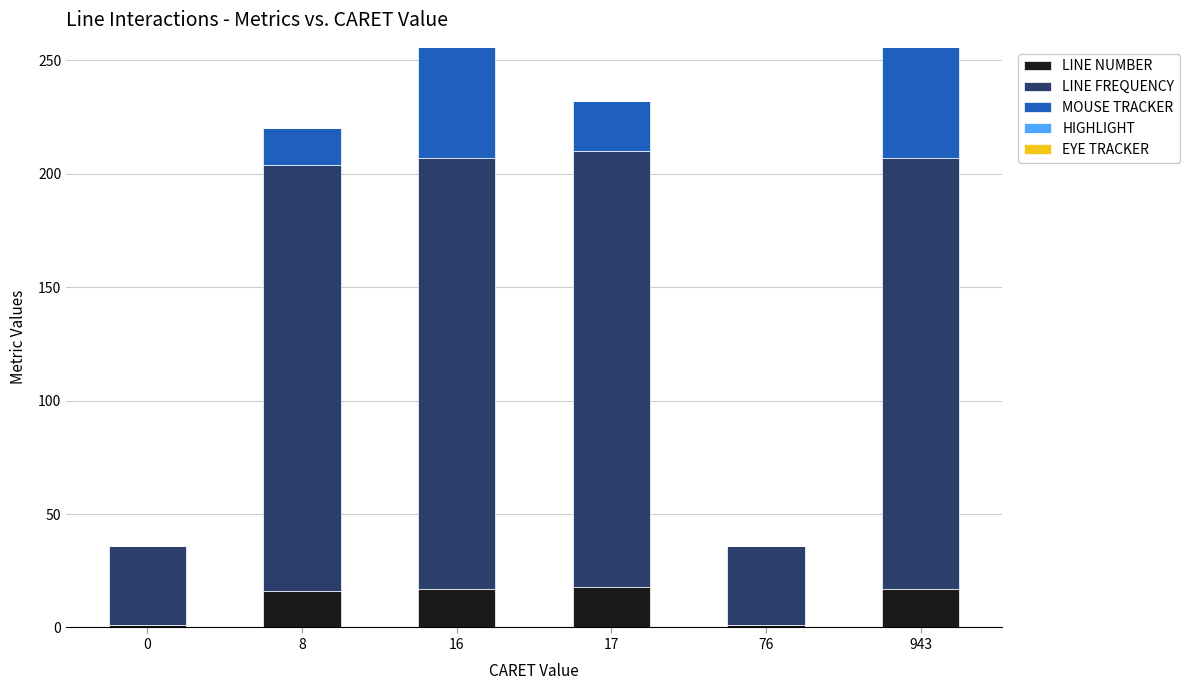

Is it true that LINE NUMBER equals 1 at 76?

True